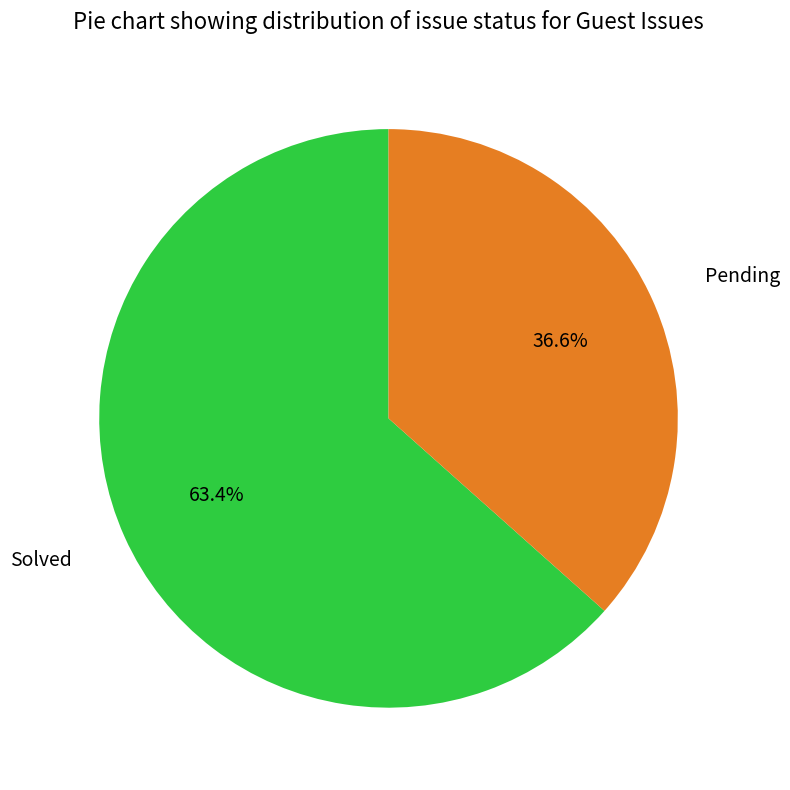

What is the smallest slice in the pie chart?

Pending